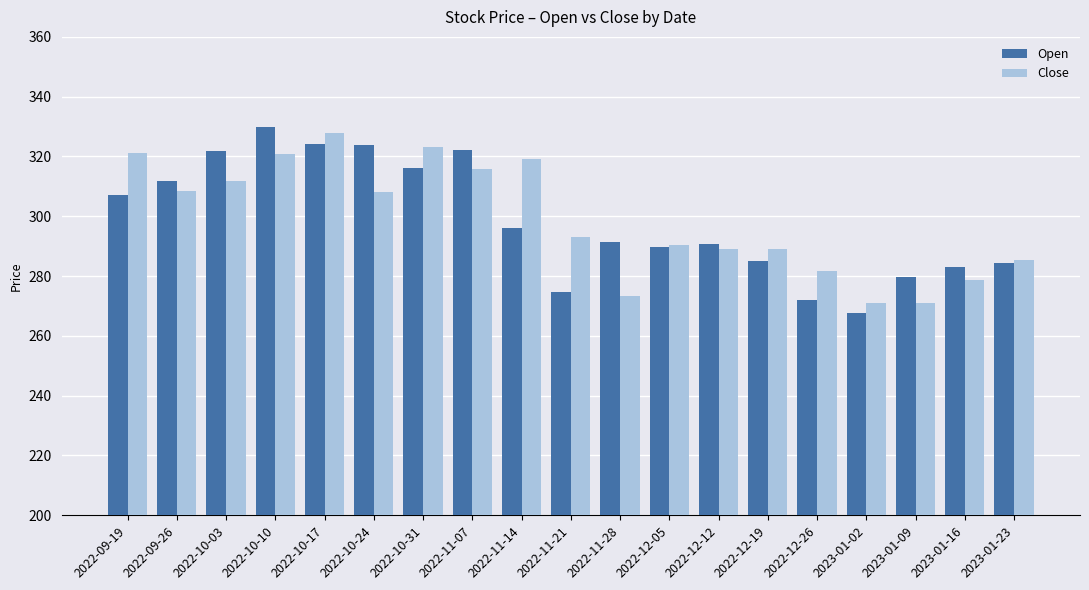

Is the value of Close at 2022-10-10 greater than the value of Open at 2023-01-02?

Yes